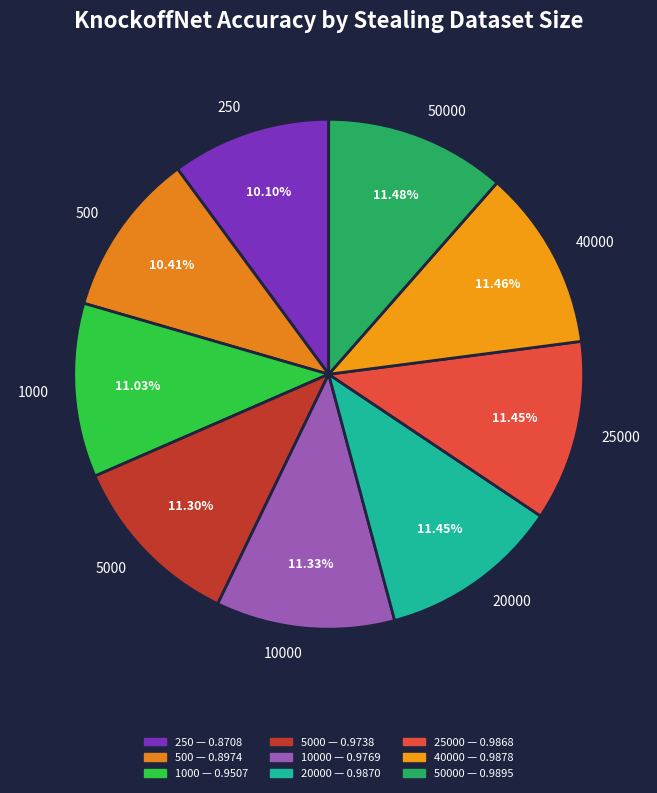

Between 500 and 10000, which is larger?

10000